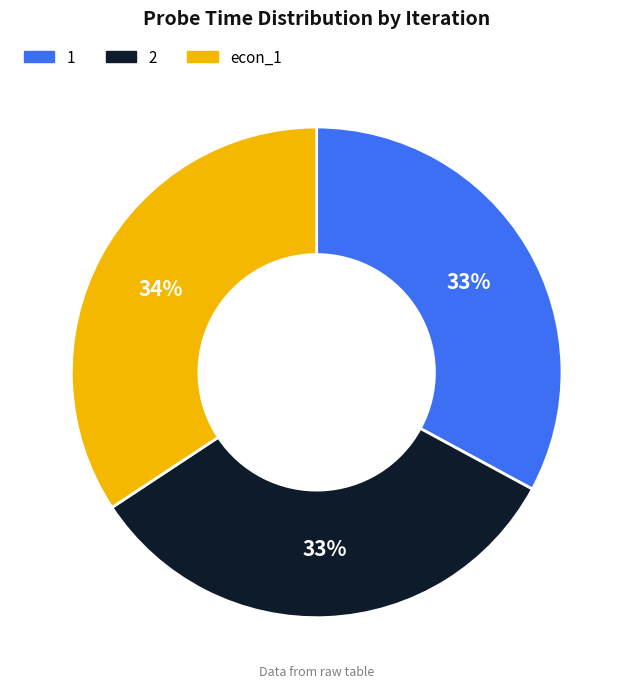

How many segments does this pie chart have?

3